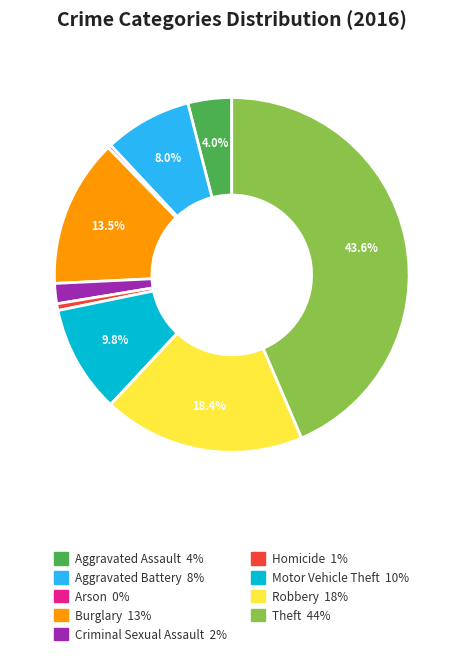

Is it true that Theft is 50% of the pie?

False